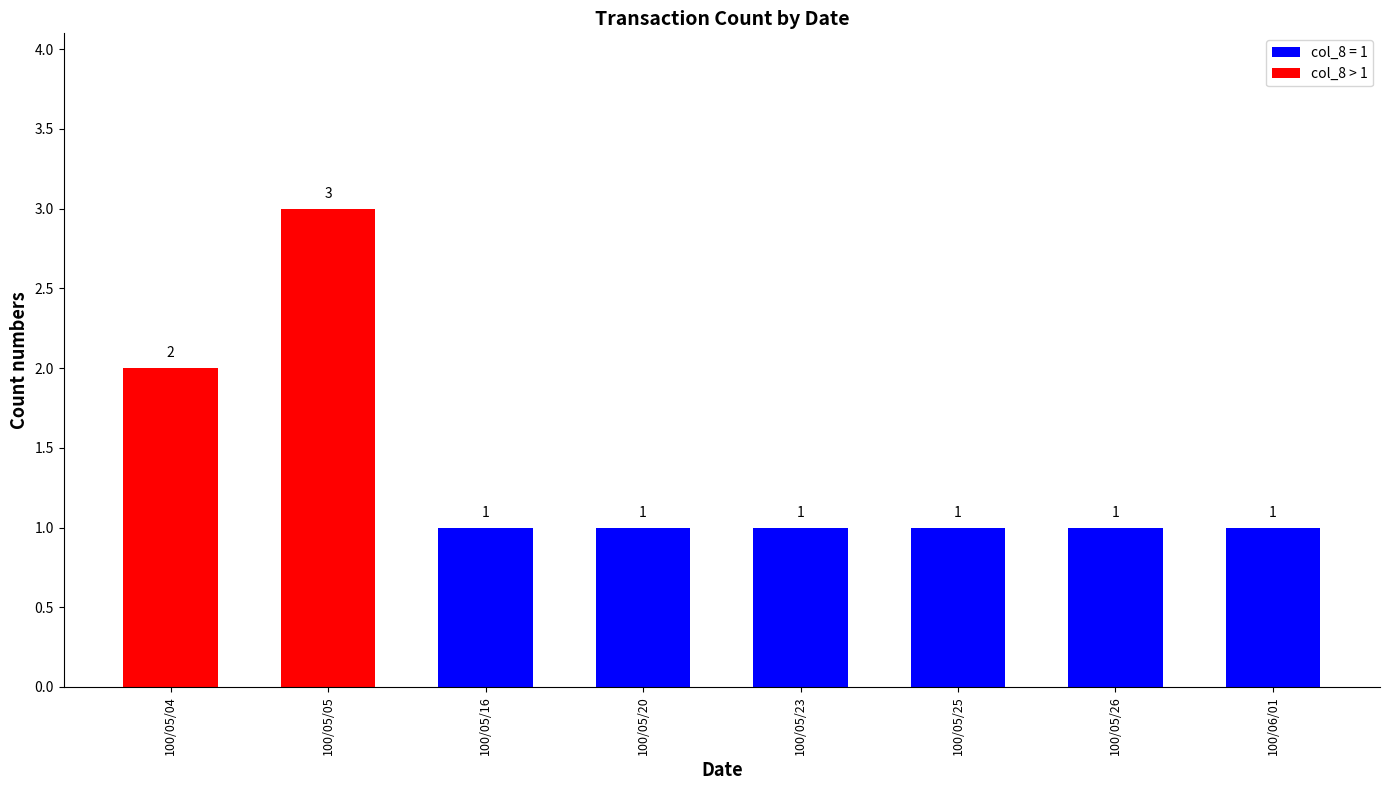

How many distinct data groups are displayed?

1